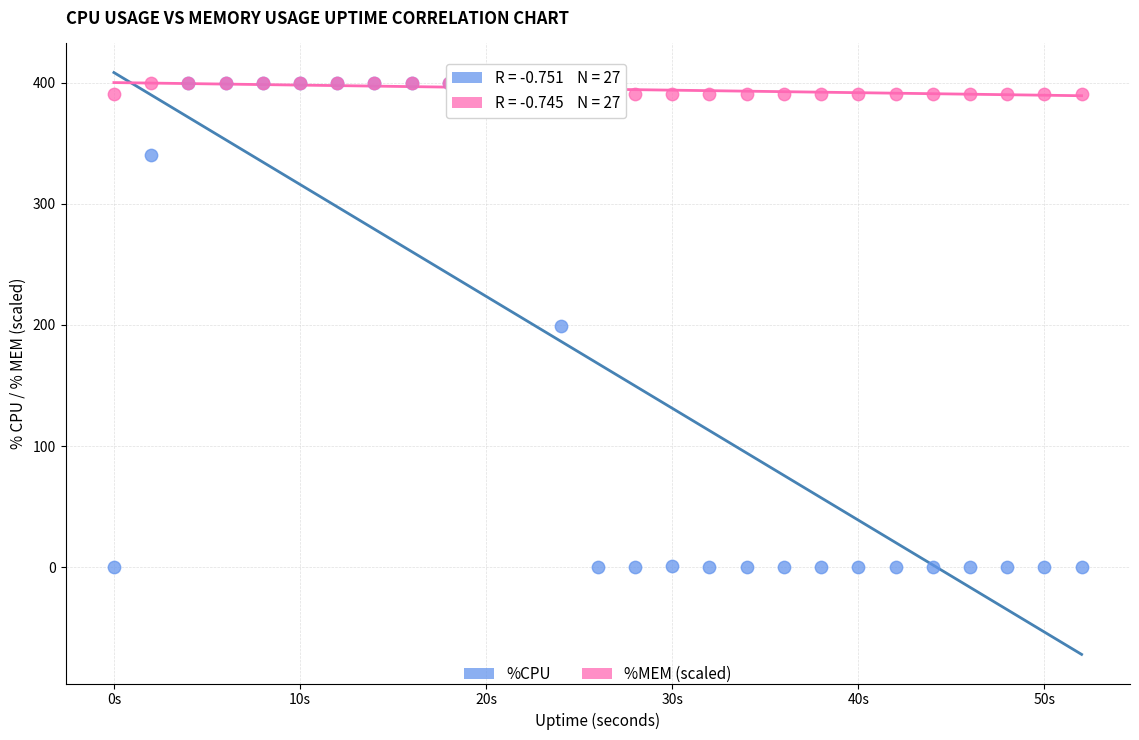

What are all the series names shown in the legend?

%CPU, %MEM (scaled)